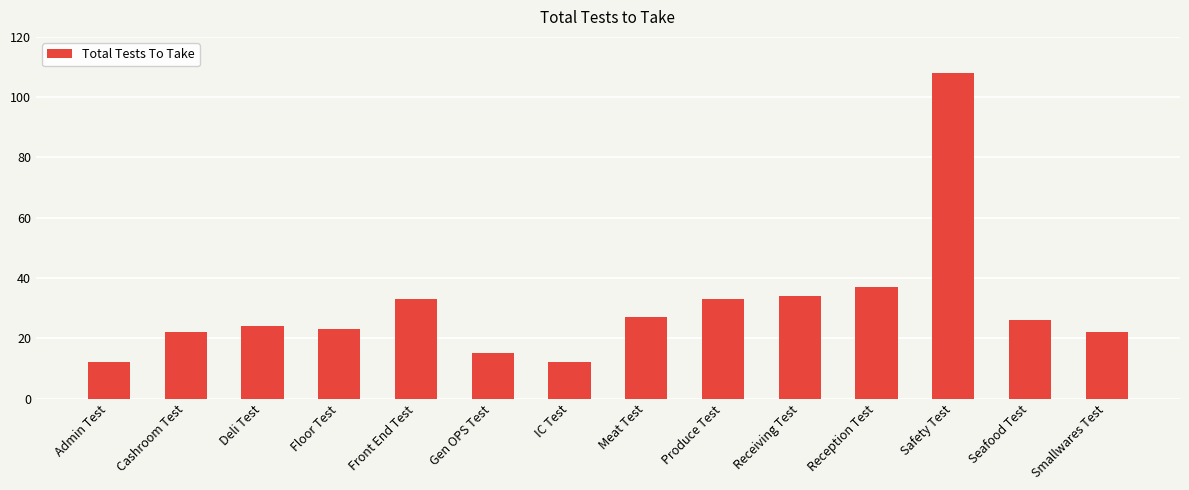

Between Produce Test and Cashroom Test, which is larger?

Produce Test